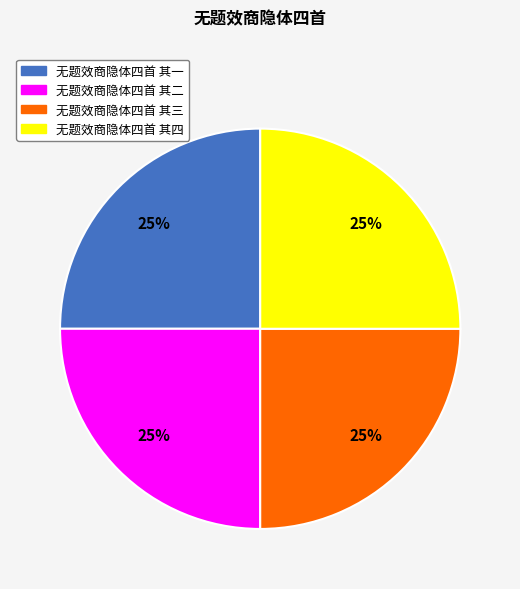

Approximately how many times larger is the value at 无题效商隐体四首 其三 compared to 无题效商隐体四首 其四?

1.0